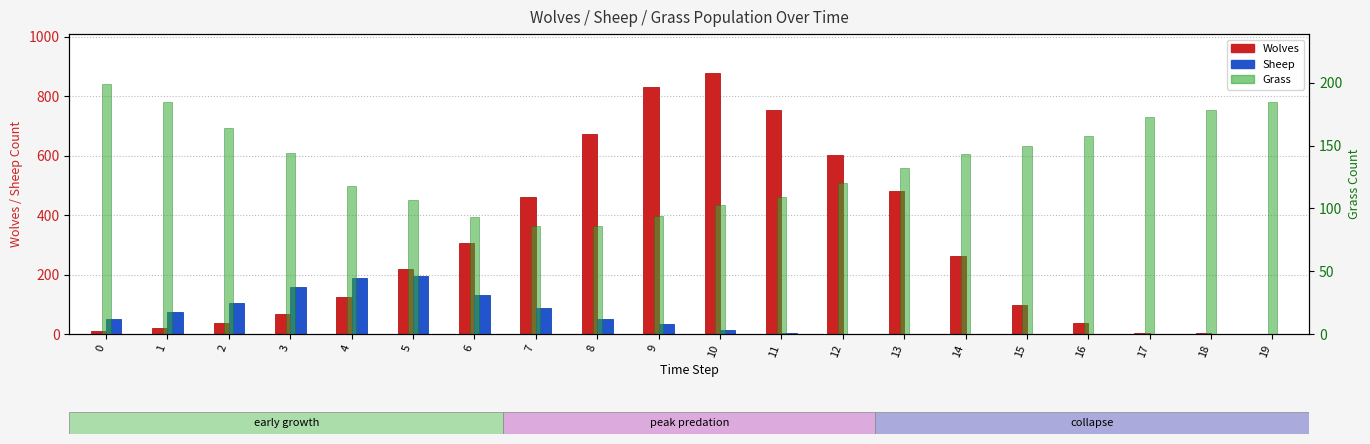

Reading right to left, what are all the values shown in this chart?

Wolves: 19=0	18=2	17=3	16=38	15=96	14=261	13=482	12=601	11=754	10=877	9=832	8=674	7=462	6=305	5=220	4=125	3=67	2=37	1=19	0=10
Sheep: 19=0	18=0	17=0	16=0	15=0	14=0	13=0	12=0	11=5	10=13	9=34	8=50	7=87	6=131	5=196	4=189	3=157	2=105	1=73	0=50
Grass: 19=185	18=178	17=173	16=158	15=150	14=143	13=132	12=120	11=109	10=103	9=94	8=86	7=86	6=93	5=107	4=118	3=144	2=164	1=185	0=199